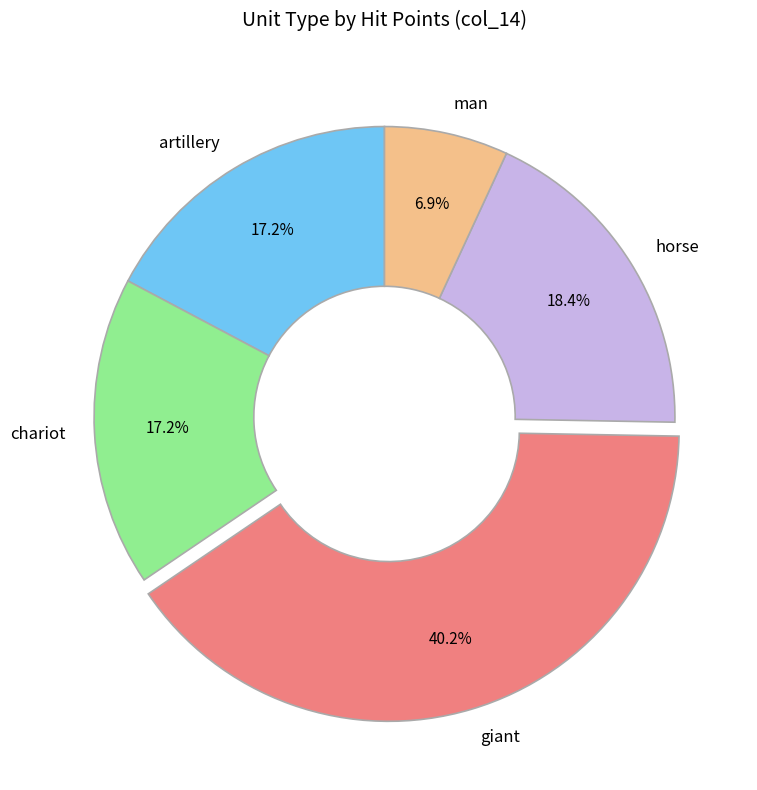

Which category has the biggest portion of the pie?

giant